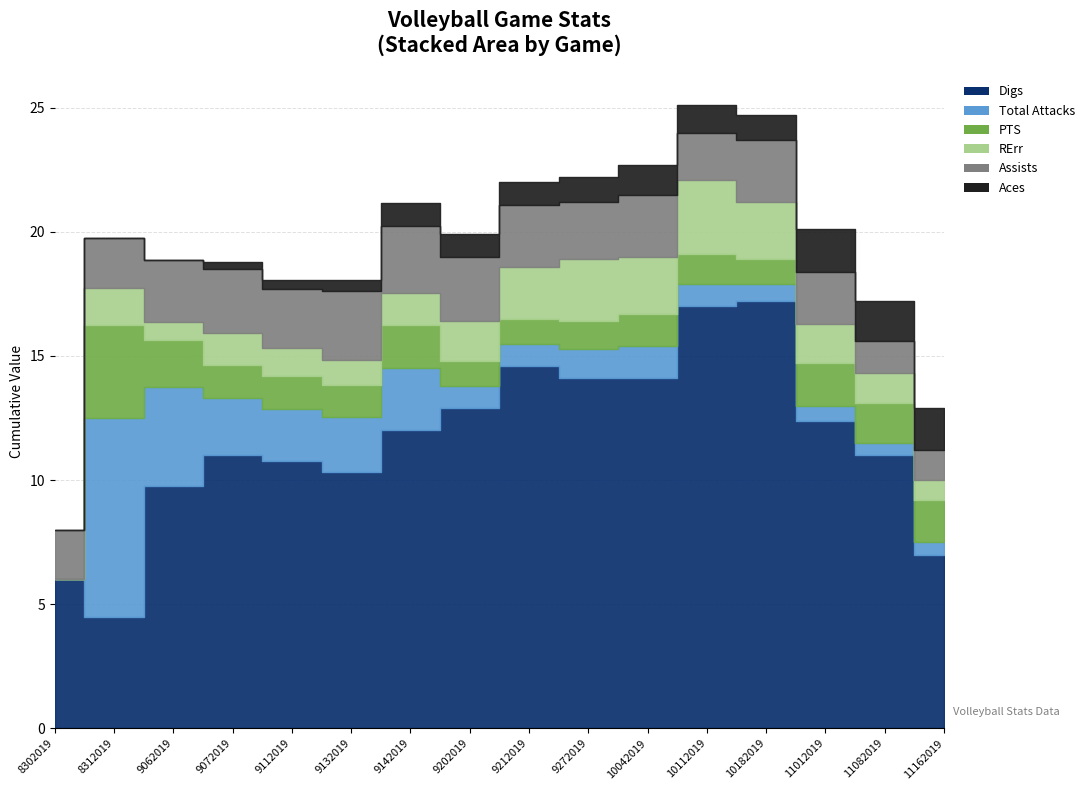

Rank the series by their maximum value, from highest to lowest.

Digs, Total Attacks, PTS, RErr, Assists, Aces